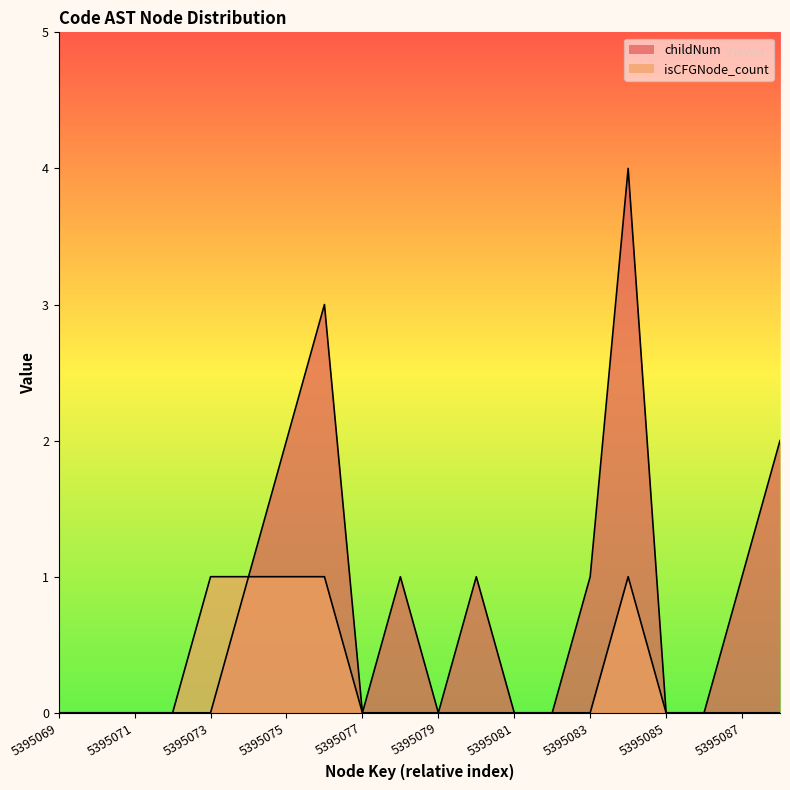

Is it true that isCFGNode_count equals 0 at 5395070?

False